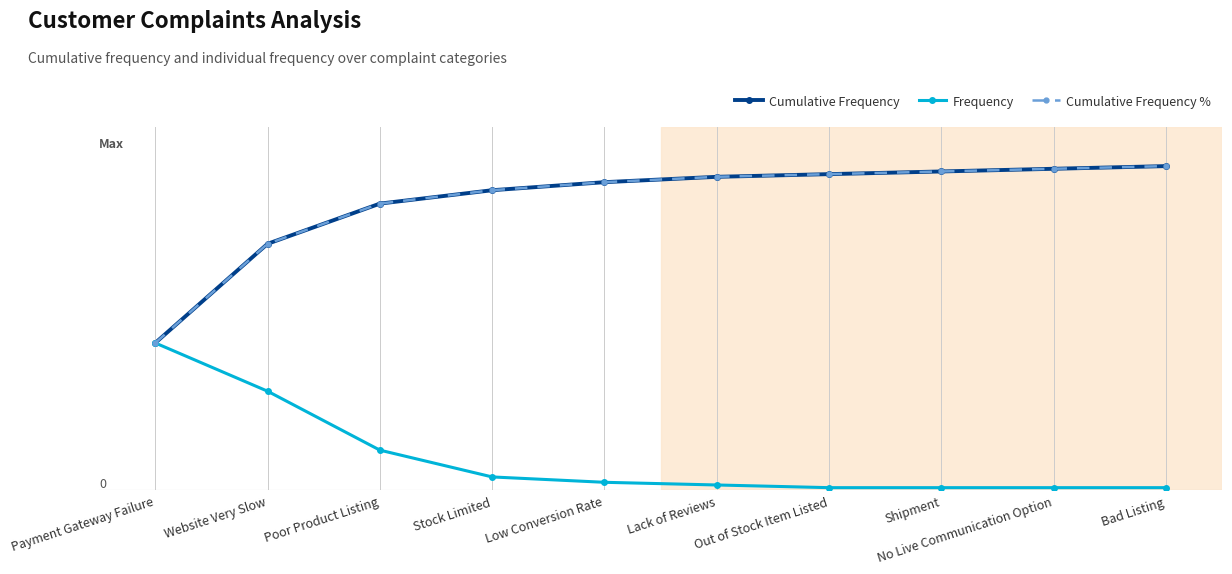

What is the greatest value displayed?

121